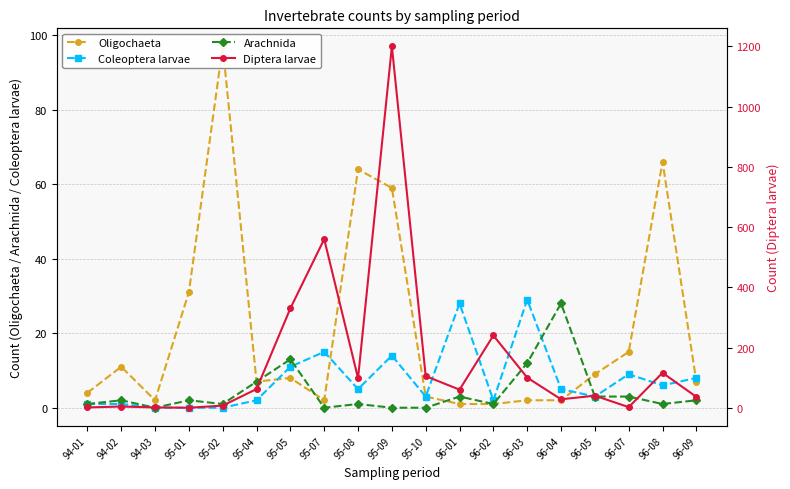

True or false: Coleoptera larvae and Arachnida cross at least once.

True